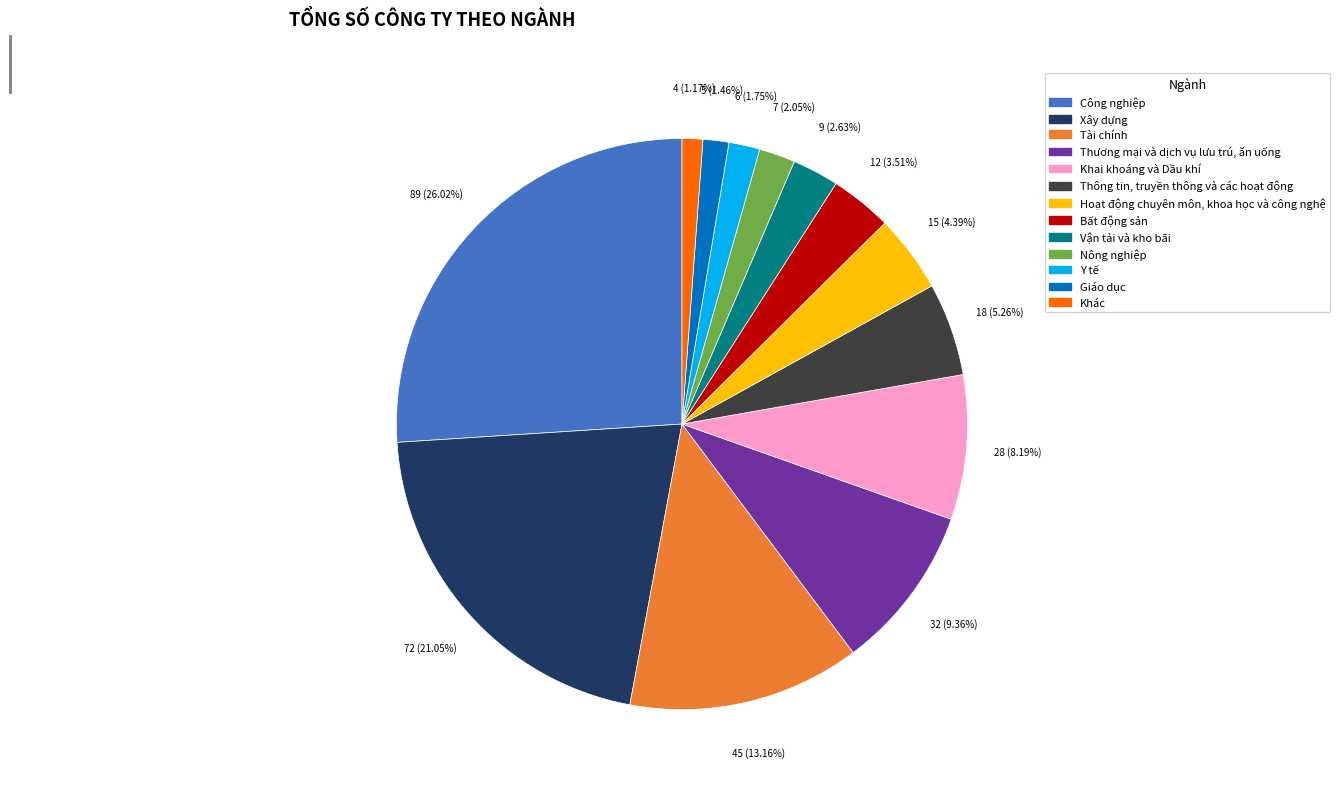

How much of the chart is everything except Công nghiệp?

74.0%